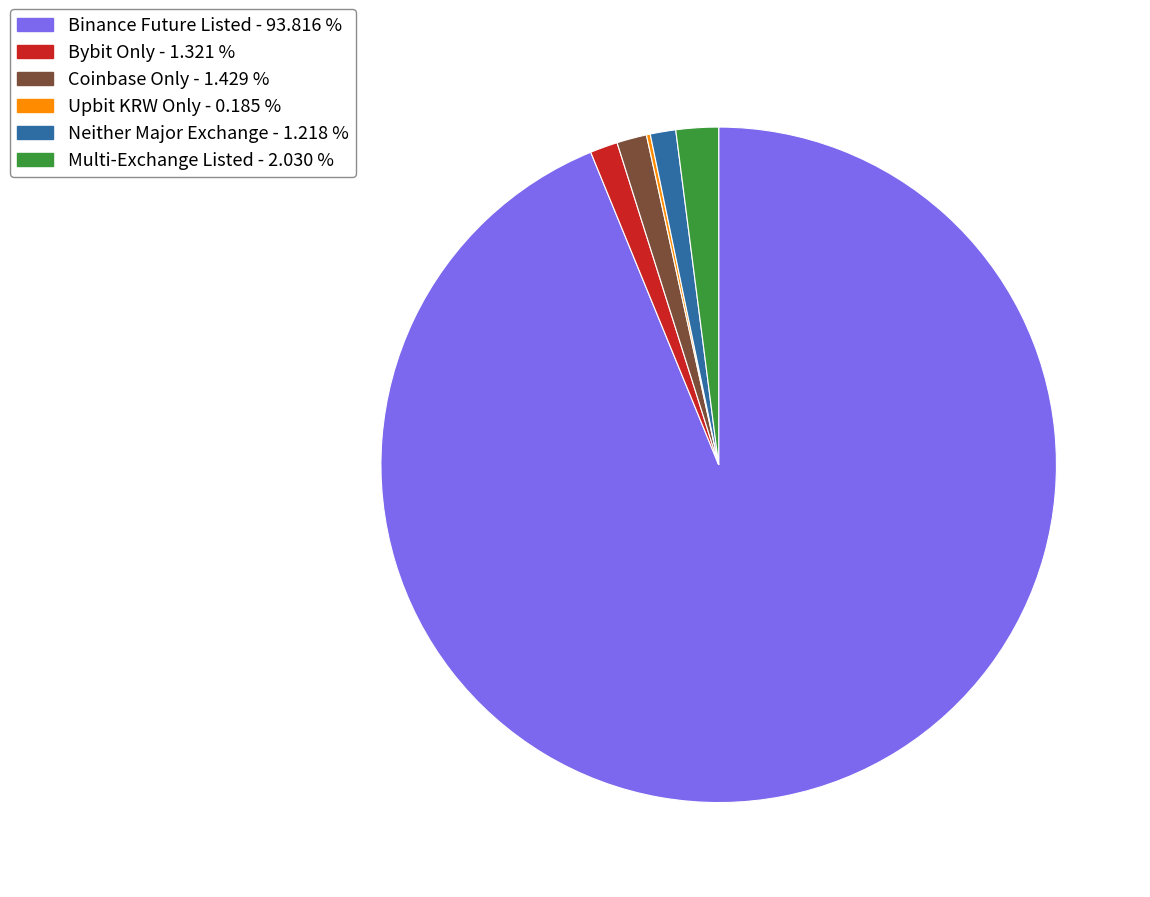

Which category accounts for the majority?

Binance Future Listed - 93.816 %